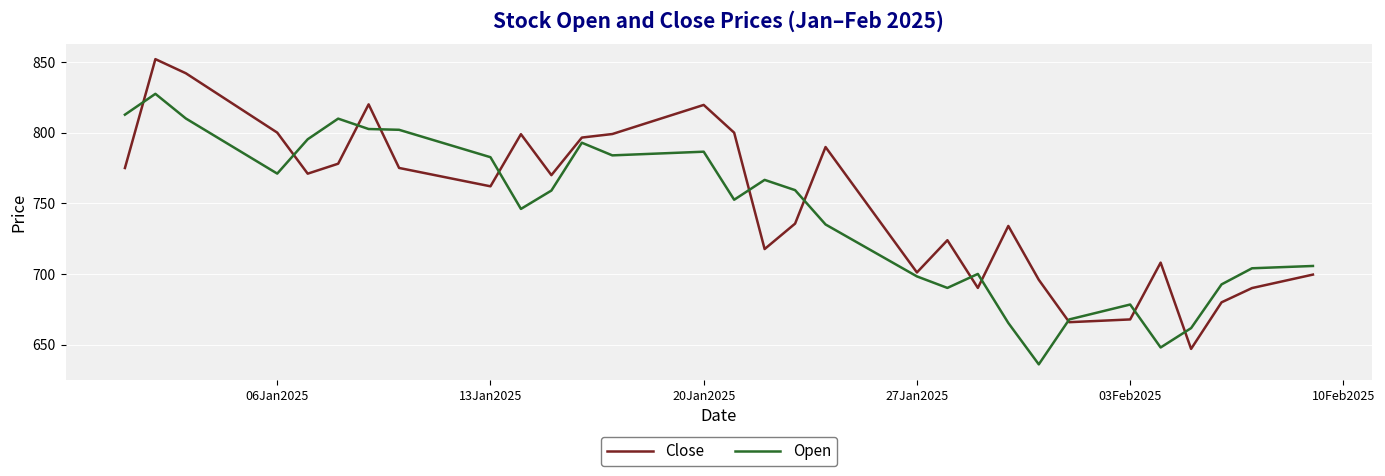

How many lines are shown in the chart?

2